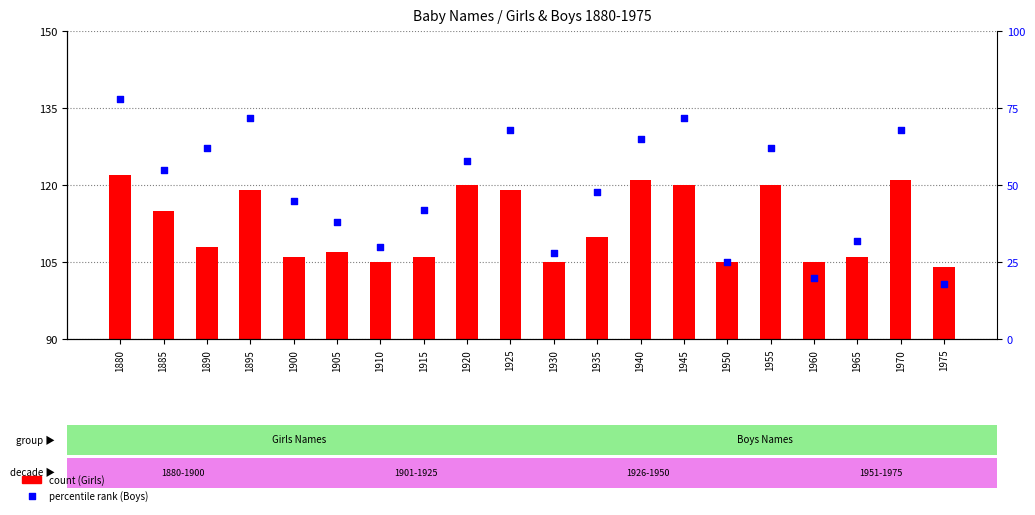

Which series has the widest spread of Y values?

Boys